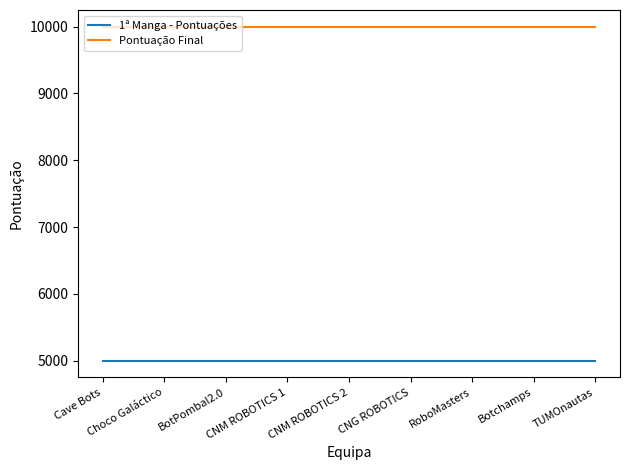

True or false: 1ª Manga - Pontuações has a value of 8957 at TUMOnautas.

False